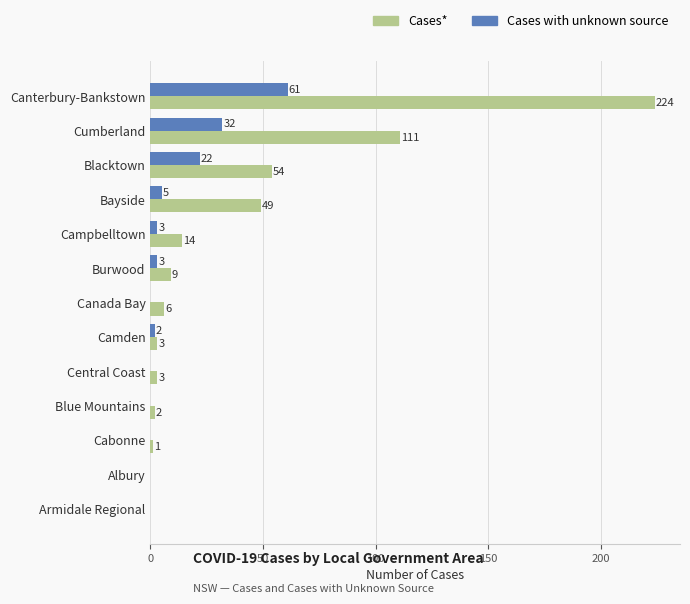

How many distinct data groups are displayed?

2